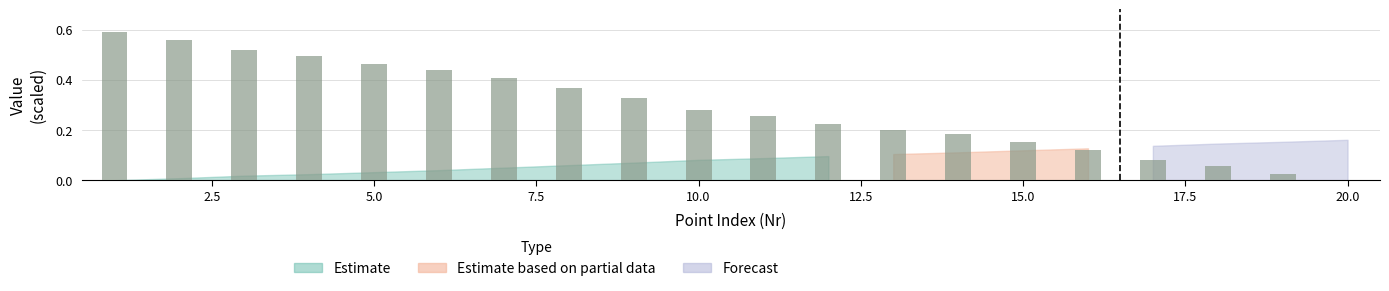

What is the sum of all values?

5.8